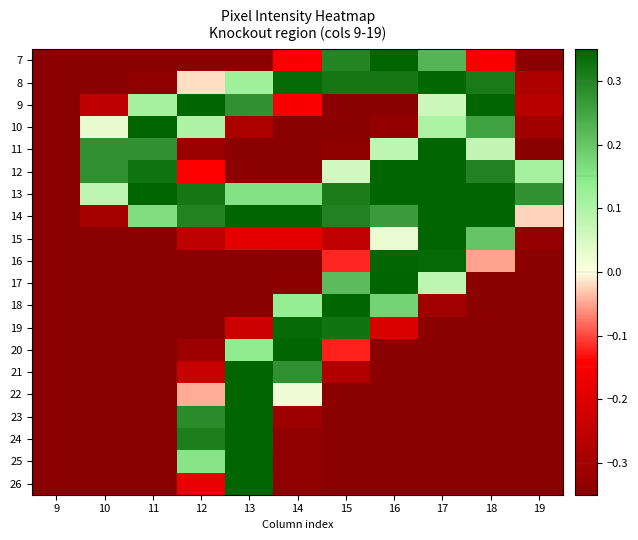

Reading right to left, transcribe all the data shown in this chart.

7: 19=-0.3	18=-0.1	17=0.2	16=0.3	15=0.3	14=-0.1	13=-0.3	12=-0.3	11=-0.3	10=-0.3	9=-0.3
8: 19=-0.3	18=0.3	17=0.3	16=0.3	15=0.3	14=0.3	13=0.1	12=-0.0	11=-0.3	10=-0.3	9=-0.3
9: 19=-0.3	18=0.3	17=0.1	16=-0.3	15=-0.3	14=-0.1	13=0.3	12=0.3	11=0.1	10=-0.3	9=-0.3
10: 19=-0.3	18=0.3	17=0.1	16=-0.3	15=-0.3	14=-0.3	13=-0.3	12=0.1	11=0.3	10=0.0	9=-0.3
11: 19=-0.3	18=0.1	17=0.3	16=0.1	15=-0.3	14=-0.3	13=-0.3	12=-0.3	11=0.3	10=0.3	9=-0.3
12: 19=0.1	18=0.3	17=0.3	16=0.3	15=0.1	14=-0.3	13=-0.3	12=-0.1	11=0.3	10=0.3	9=-0.3
13: 19=0.3	18=0.3	17=0.3	16=0.3	15=0.3	14=0.2	13=0.2	12=0.3	11=0.3	10=0.1	9=-0.3
14: 19=-0.0	18=0.3	17=0.3	16=0.3	15=0.3	14=0.3	13=0.3	12=0.3	11=0.2	10=-0.3	9=-0.3
15: 19=-0.3	18=0.2	17=0.3	16=0.0	15=-0.3	14=-0.2	13=-0.2	12=-0.3	11=-0.3	10=-0.3	9=-0.3
16: 19=-0.3	18=-0.0	17=0.3	16=0.3	15=-0.1	14=-0.3	13=-0.3	12=-0.3	11=-0.3	10=-0.3	9=-0.3
17: 19=-0.3	18=-0.3	17=0.1	16=0.3	15=0.2	14=-0.3	13=-0.3	12=-0.3	11=-0.3	10=-0.3	9=-0.3
18: 19=-0.3	18=-0.3	17=-0.3	16=0.2	15=0.3	14=0.1	13=-0.3	12=-0.3	11=-0.3	10=-0.3	9=-0.3
19: 19=-0.3	18=-0.3	17=-0.3	16=-0.2	15=0.3	14=0.3	13=-0.2	12=-0.3	11=-0.3	10=-0.3	9=-0.3
20: 19=-0.3	18=-0.3	17=-0.3	16=-0.3	15=-0.1	14=0.3	13=0.1	12=-0.3	11=-0.3	10=-0.3	9=-0.3
21: 19=-0.3	18=-0.3	17=-0.3	16=-0.3	15=-0.3	14=0.3	13=0.3	12=-0.2	11=-0.3	10=-0.3	9=-0.3
22: 19=-0.3	18=-0.3	17=-0.3	16=-0.3	15=-0.3	14=0.0	13=0.3	12=-0.0	11=-0.3	10=-0.3	9=-0.3
23: 19=-0.3	18=-0.3	17=-0.3	16=-0.3	15=-0.3	14=-0.3	13=0.3	12=0.3	11=-0.3	10=-0.3	9=-0.3
24: 19=-0.3	18=-0.3	17=-0.3	16=-0.3	15=-0.3	14=-0.3	13=0.3	12=0.3	11=-0.3	10=-0.3	9=-0.3
25: 19=-0.3	18=-0.3	17=-0.3	16=-0.3	15=-0.3	14=-0.3	13=0.3	12=0.2	11=-0.3	10=-0.3	9=-0.3
26: 19=-0.3	18=-0.3	17=-0.3	16=-0.3	15=-0.3	14=-0.3	13=0.3	12=-0.2	11=-0.3	10=-0.3	9=-0.3